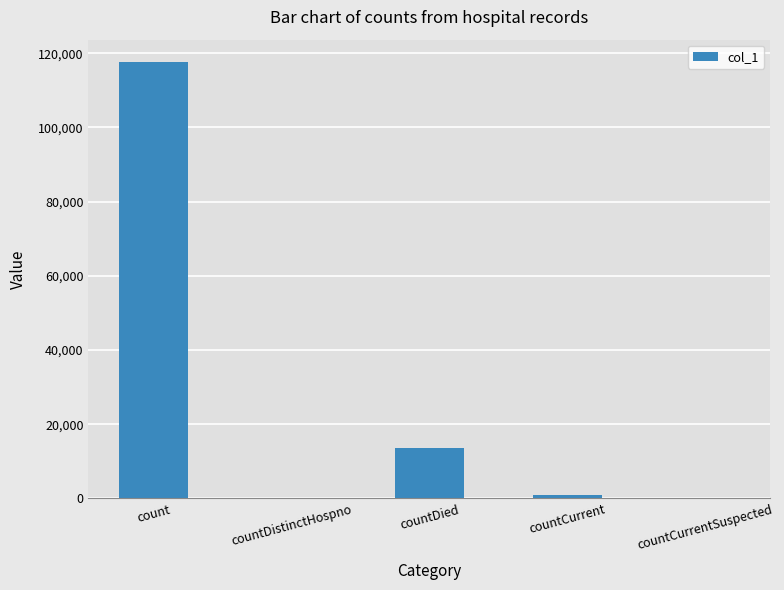

Is it true that the value at count is 117788?

True